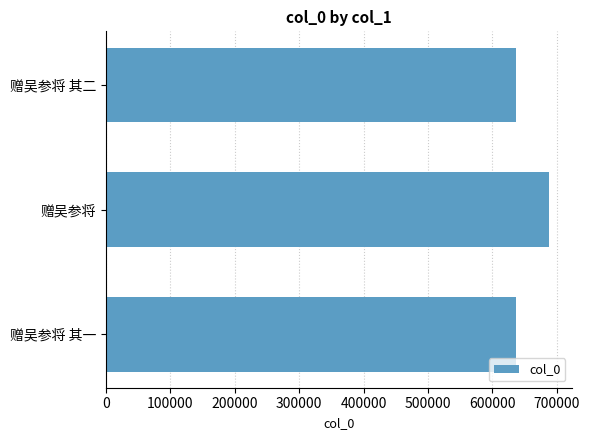

What is the average value?

654315